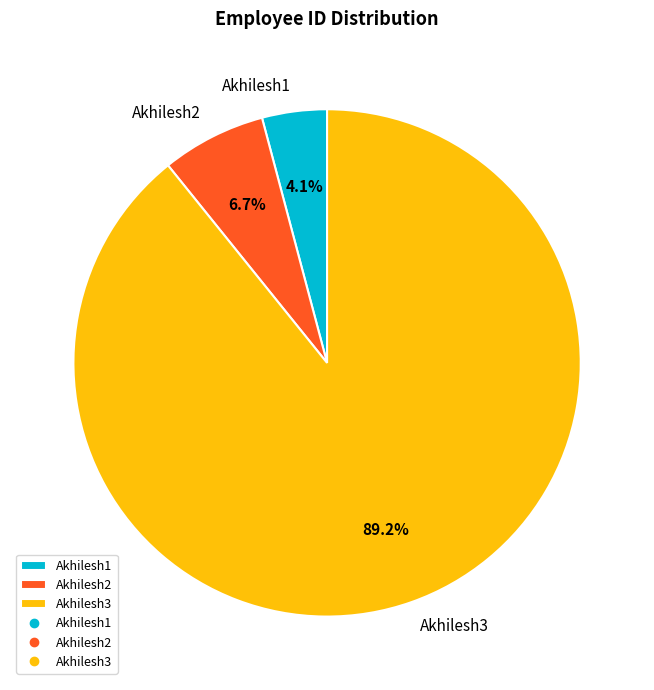

True or false: Akhilesh3 accounts for 89% of the total.

True